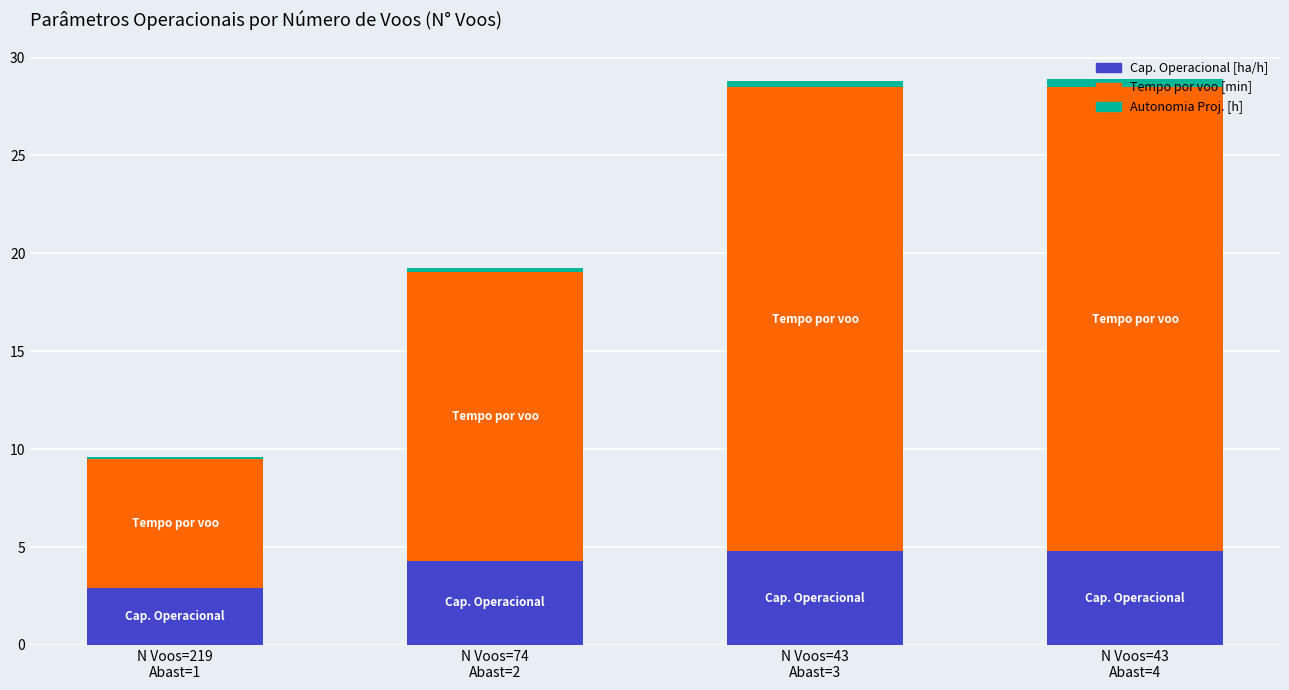

What is the difference between the maximum and minimum values in the Cap. Operacional [ha/h] series?

1.9